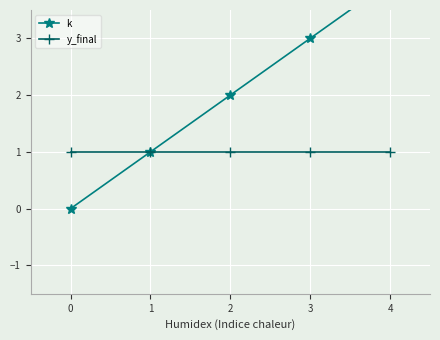

What is the value of the k point at the 3rd from the left?

2